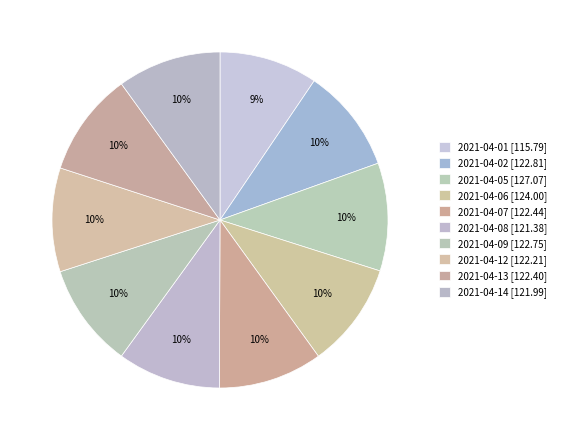

What is the change in value from 2021-04-08 to 2021-04-14?

+0.6